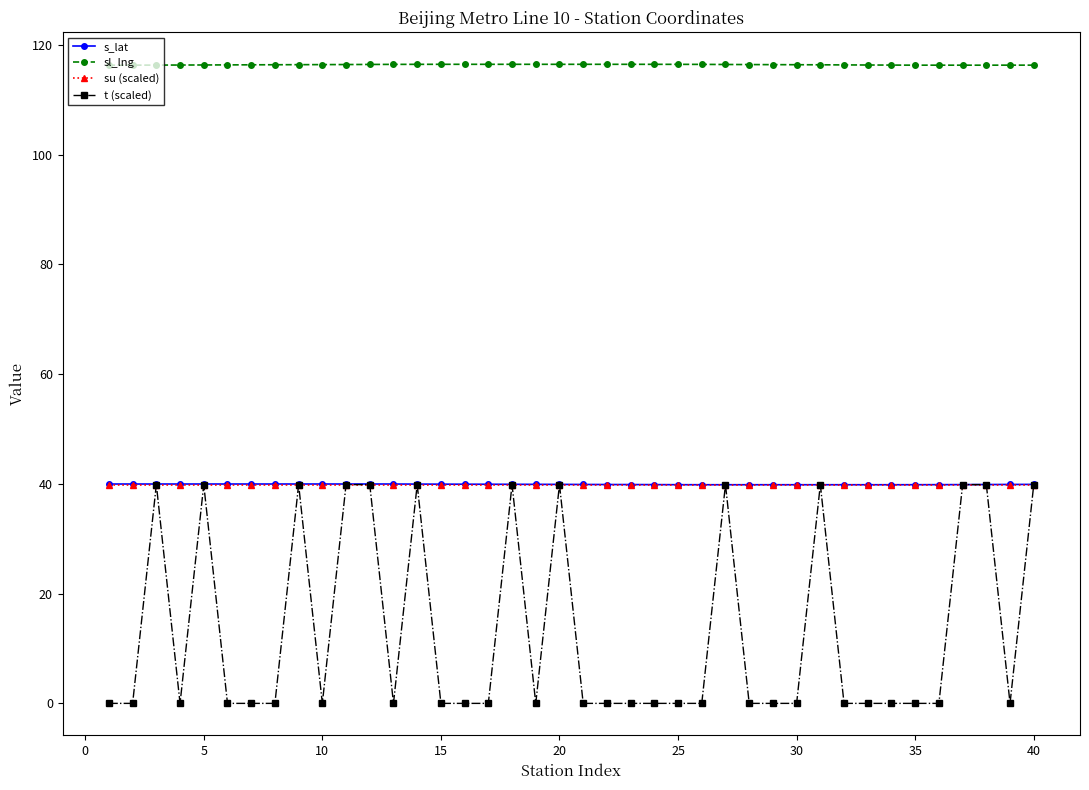

Does the chart display data point markers on the line(s)?

Yes